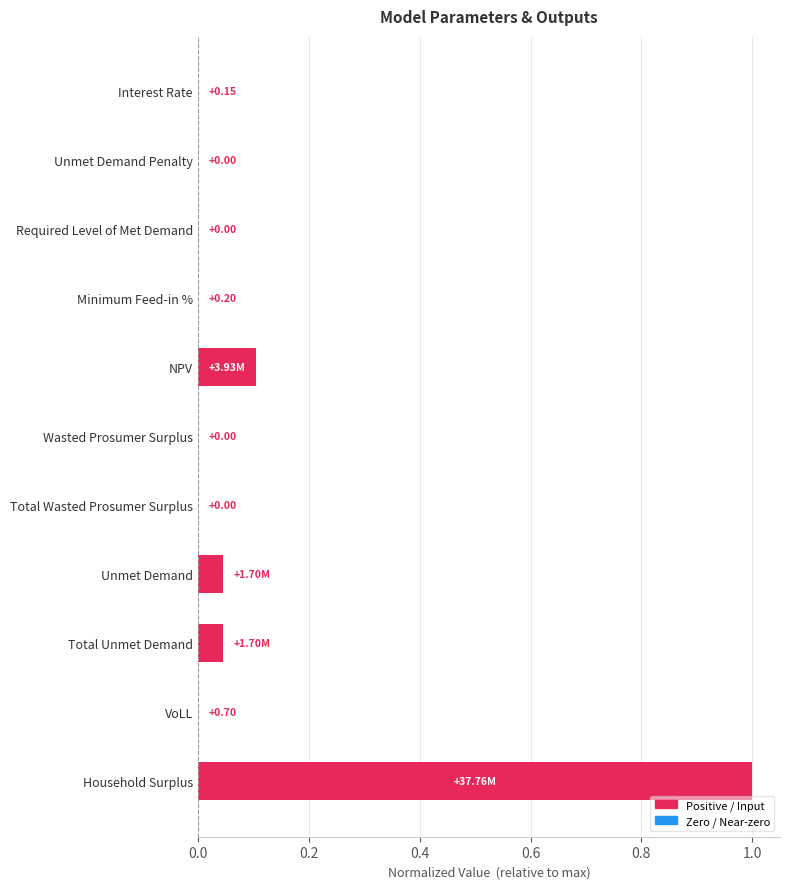

Does the chart contain stacked bars?

No